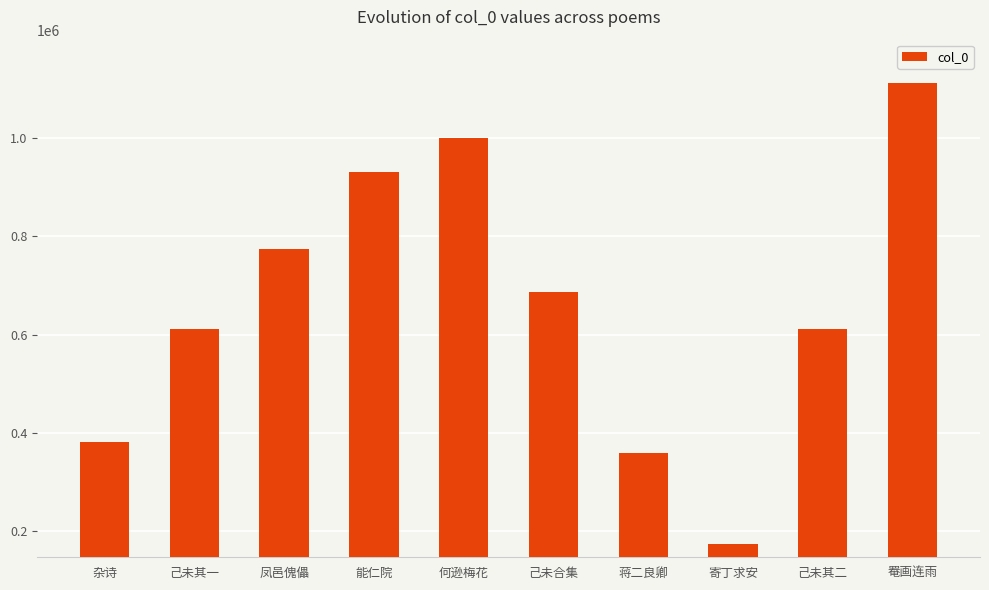

True or false: the data shows 392265 at 能仁院.

False